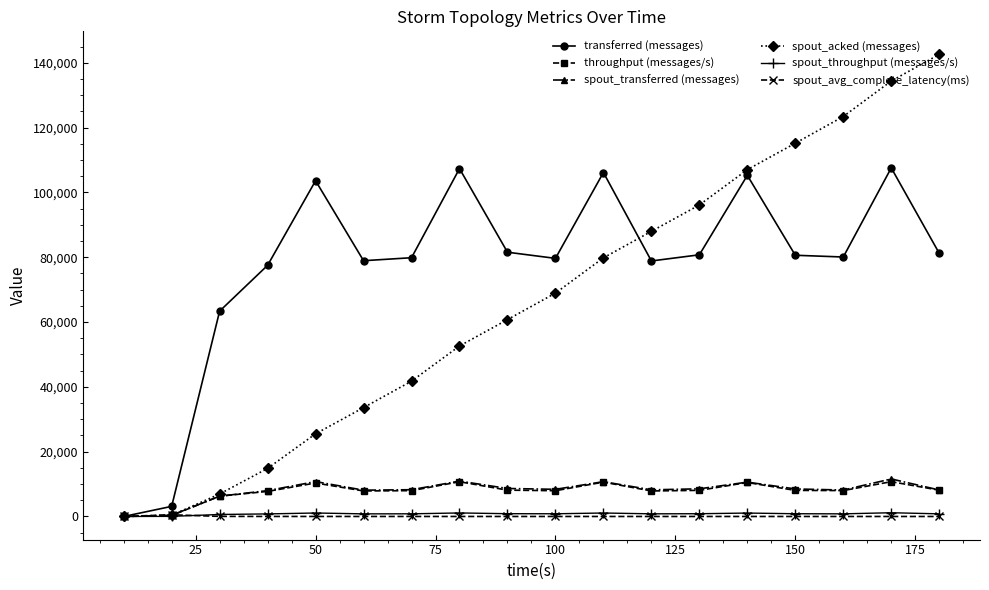

Which series has the largest total across all categories?

transferred (messages)